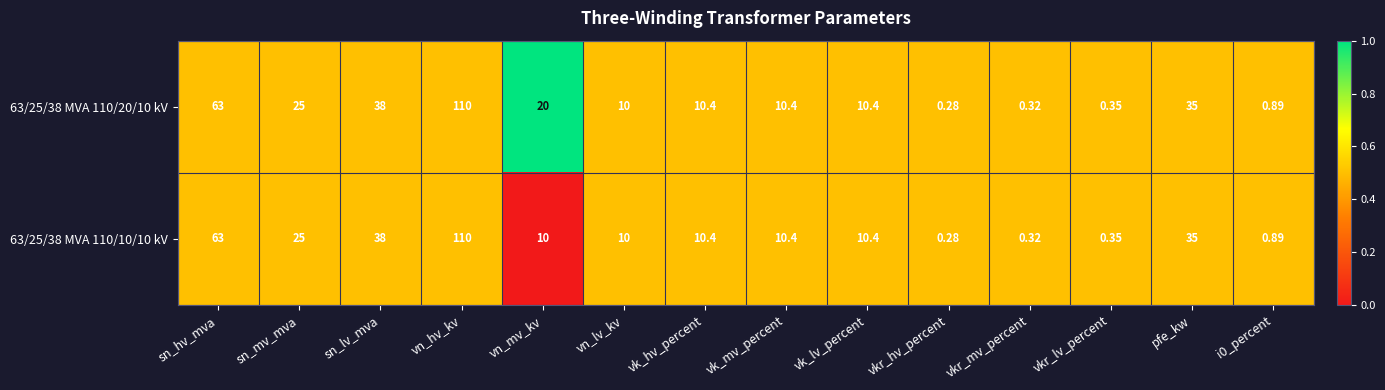

Which series has the largest total across all categories?

63/25/38 MVA 110/20/10 kV